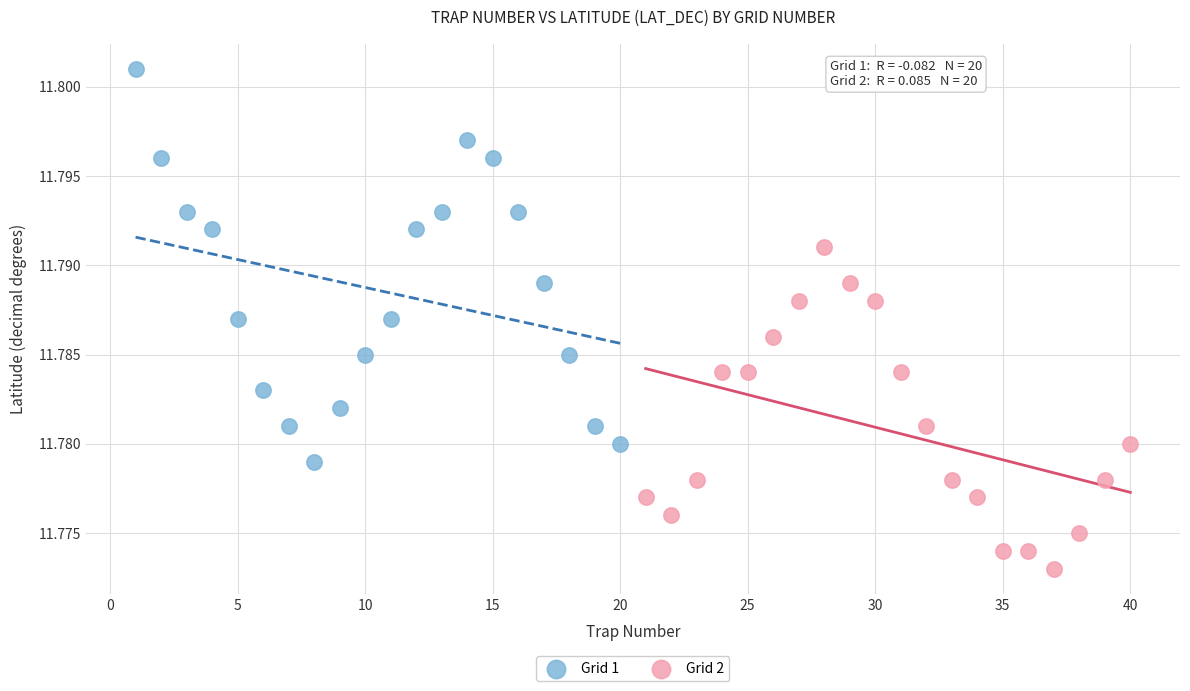

Which series contains the highest Y value?

Grid 1